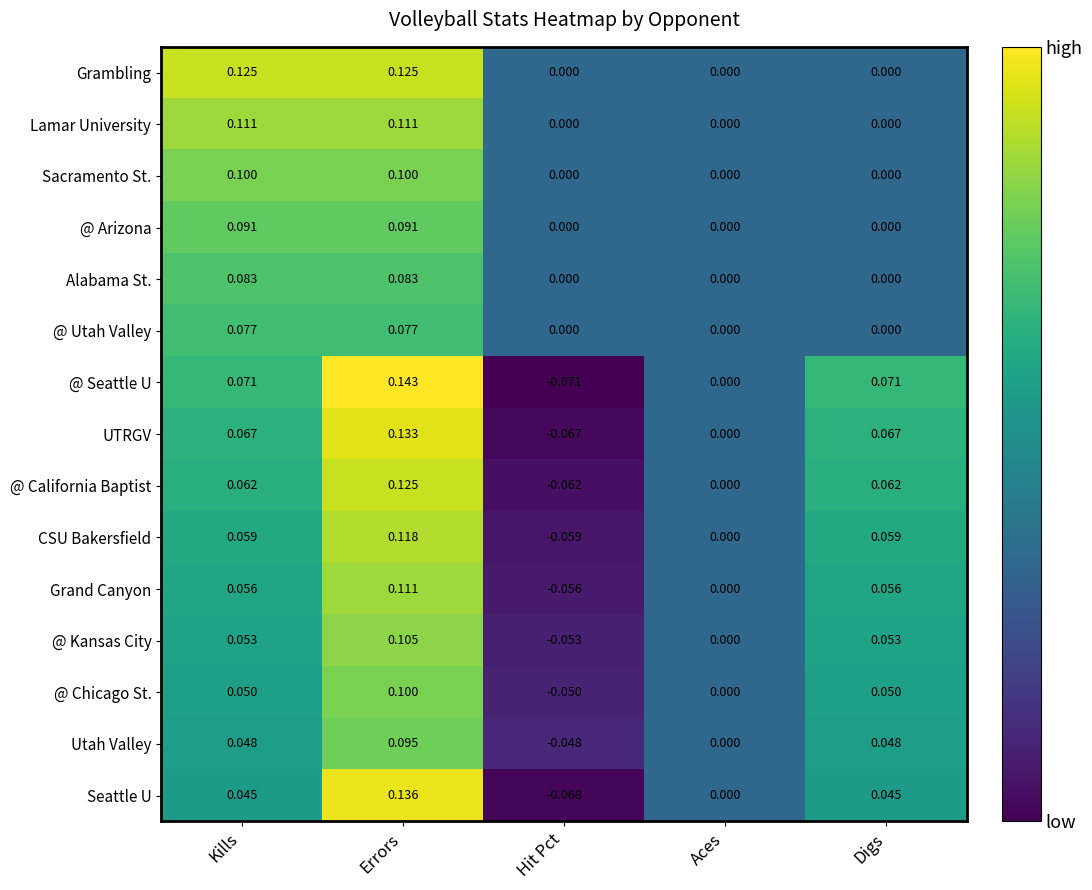

Which series has the largest range (max minus min)?

@ Seattle U